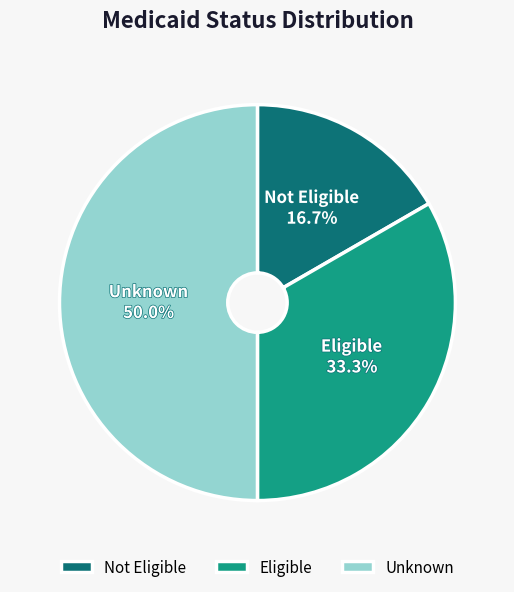

What portion of the pie excludes Unknown?

50.0%